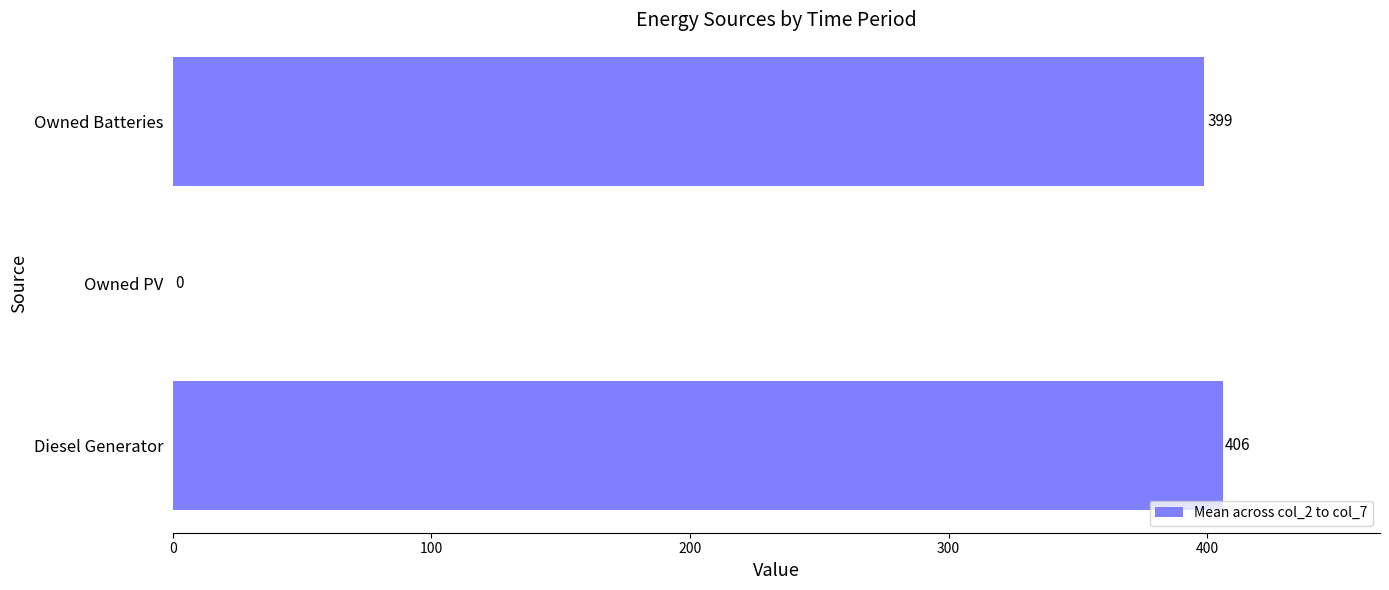

Reading bottom to top, extract all data points from this chart.

Diesel Generator=406	Owned PV=0	Owned Batteries=399